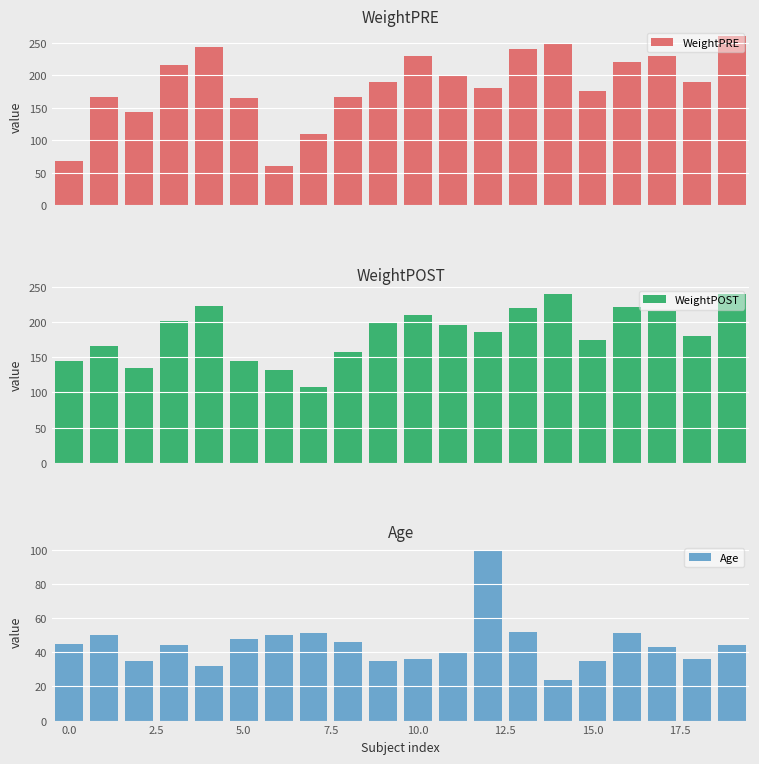

What is the maximum value for WeightPRE?

260